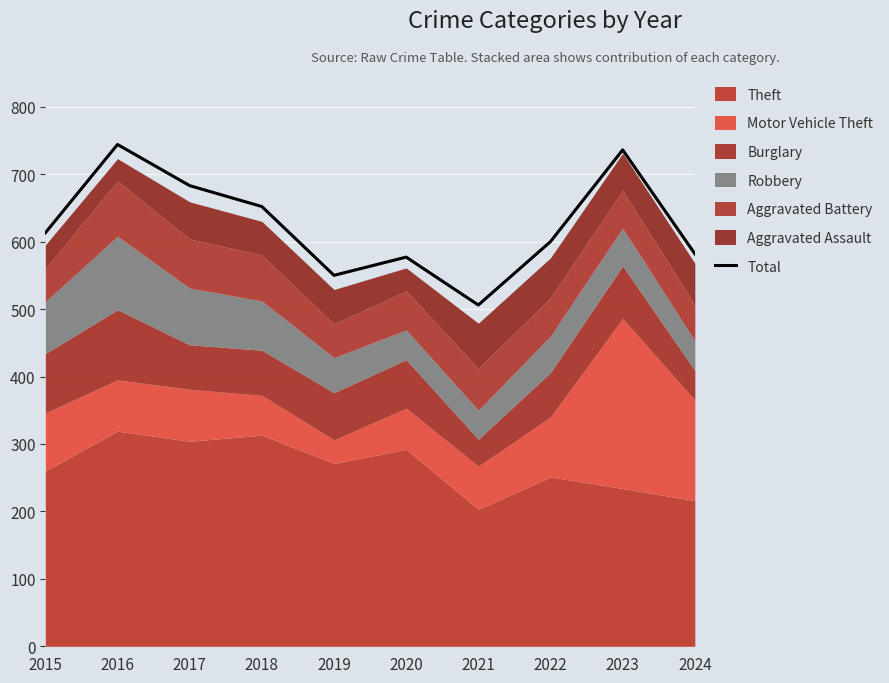

What value does the data have at 2016, to the nearest 5?

745